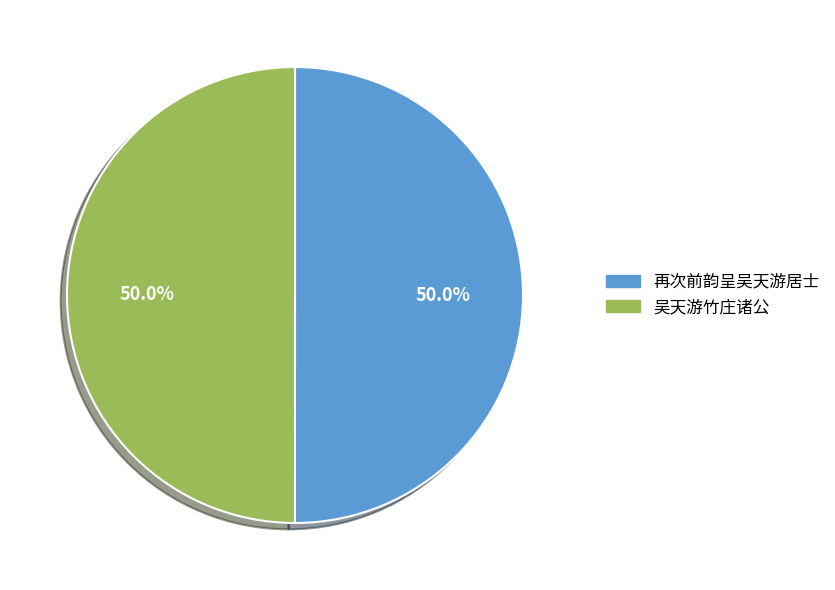

What is the ratio of the value at 再次前韵呈吴天游居士 to the value at 吴天游竹庄诸公?

1.0